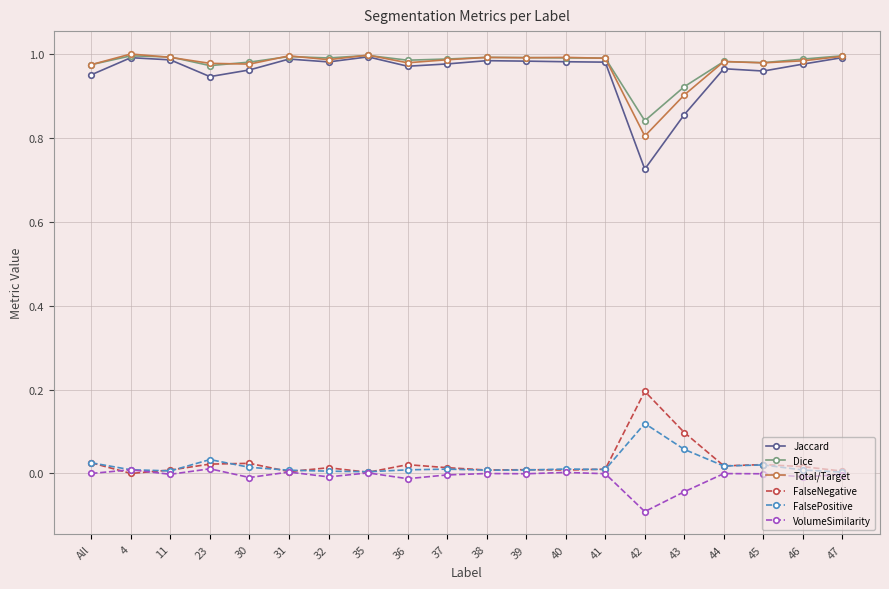

The value of VolumeSimilarity at 37 is -0.0. True or false?

True